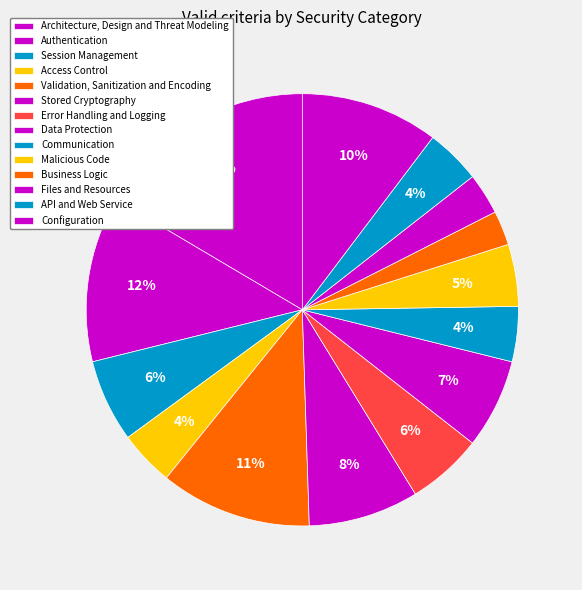

To the nearest percent, what is the average slice percentage?

7%